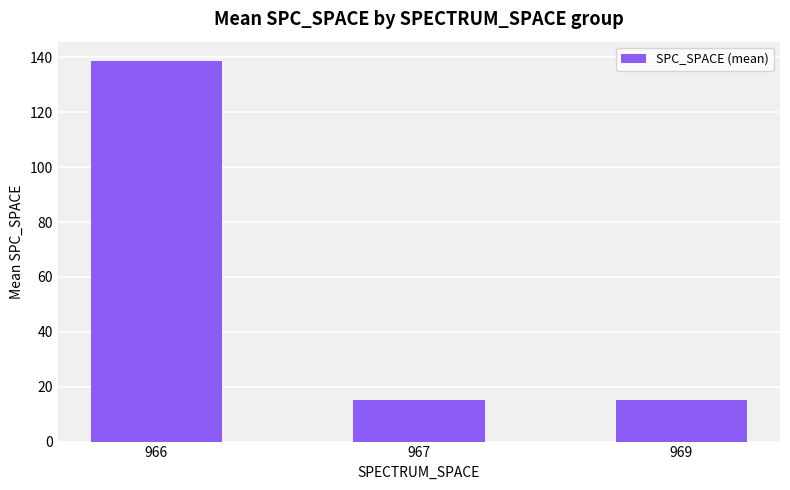

Which has a higher value, 969 or 966?

966